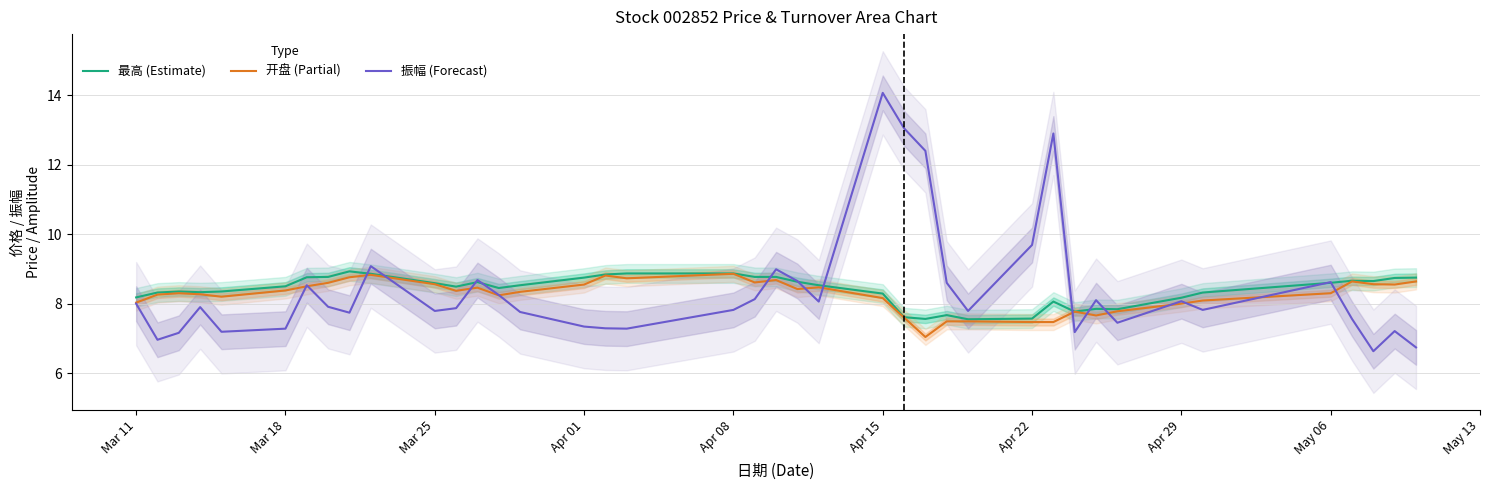

Is it true that 振幅 (Forecast) equals 8.0 at Mar 11?

True